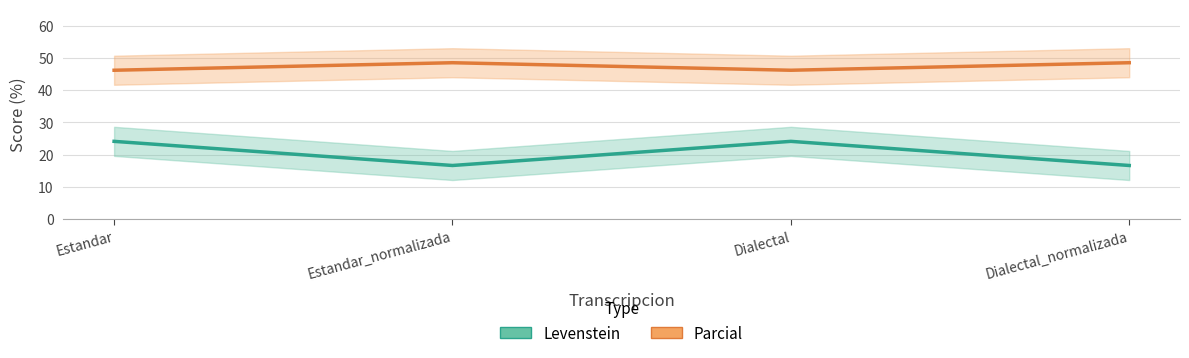

Reading left to right, what are all the values shown in this chart?

Levenstein: 24.1	16.7	24.1	16.7
Parcial: 46.2	48.5	46.2	48.5